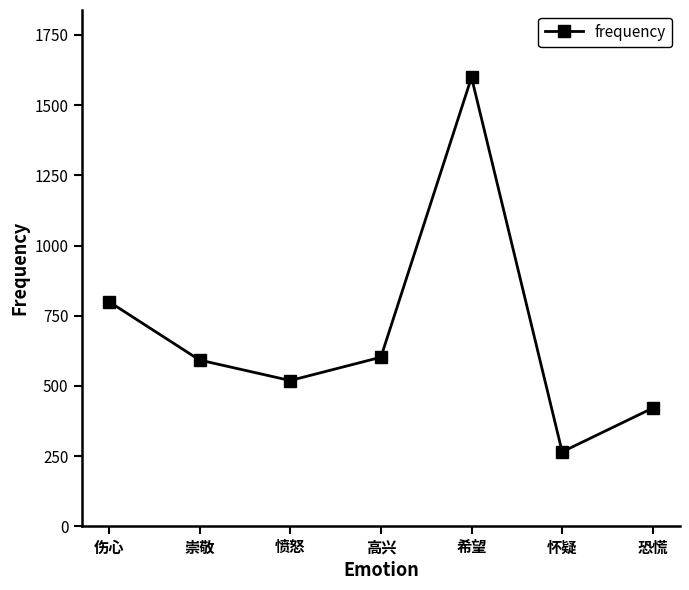

What is the maximum value shown in the chart?

1599